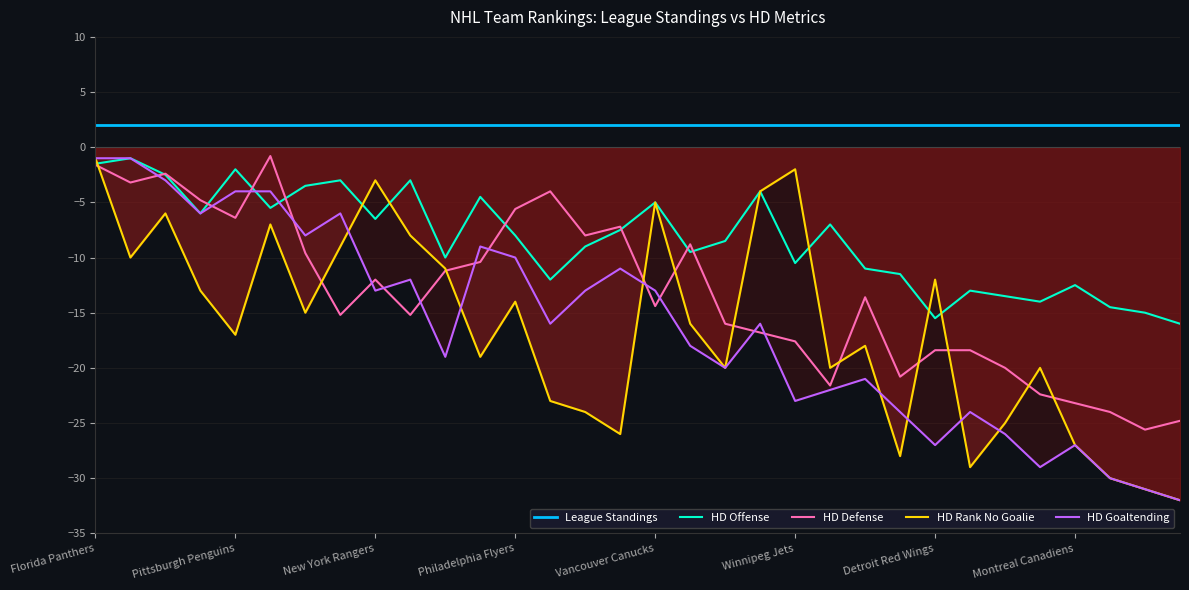

The HD Offense series shows -8.0 at Philadelphia Flyers. True or false?

True